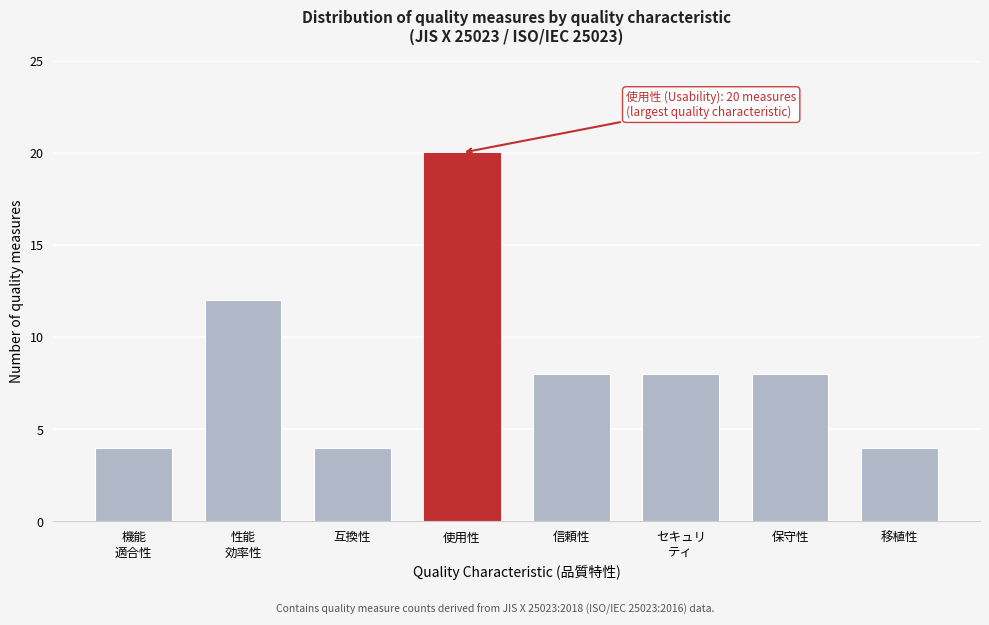

Reading left to right, what are all the values shown in this chart?

4	12	4	20	8	8	8	4